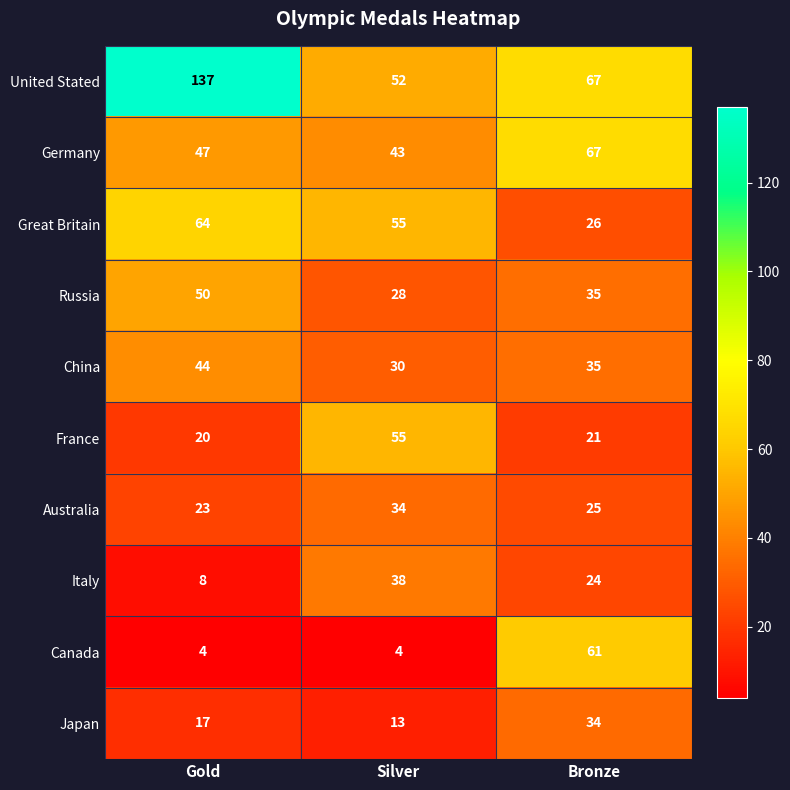

Is the value of Canada at Gold greater than the value of Germany at Silver?

No